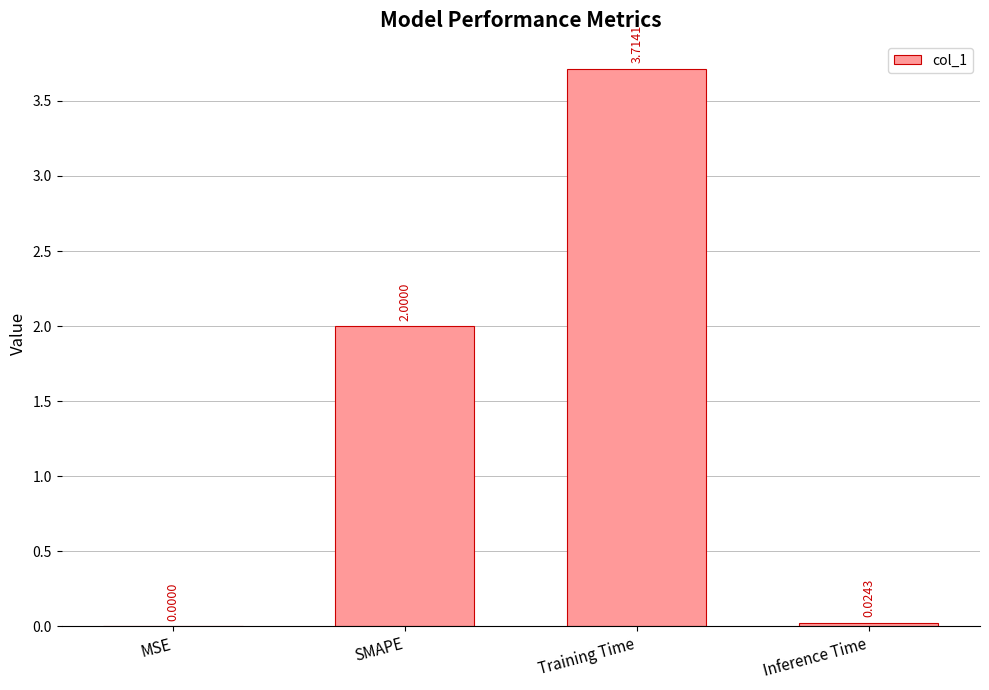

Which category has the highest value across all series?

Training Time